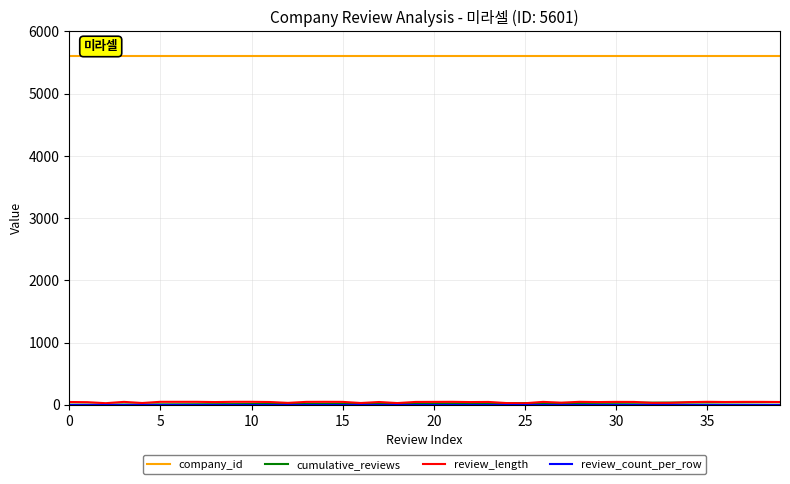

What is the maximum value shown in the chart?

5601